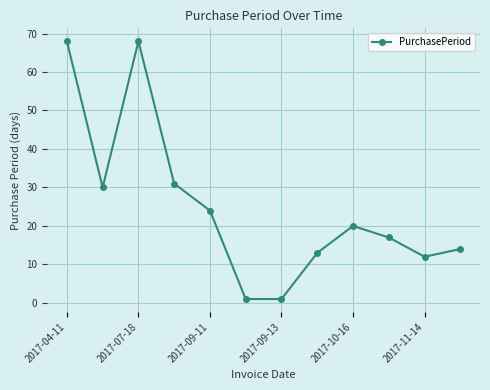

What is the difference between the maximum and minimum values?

67